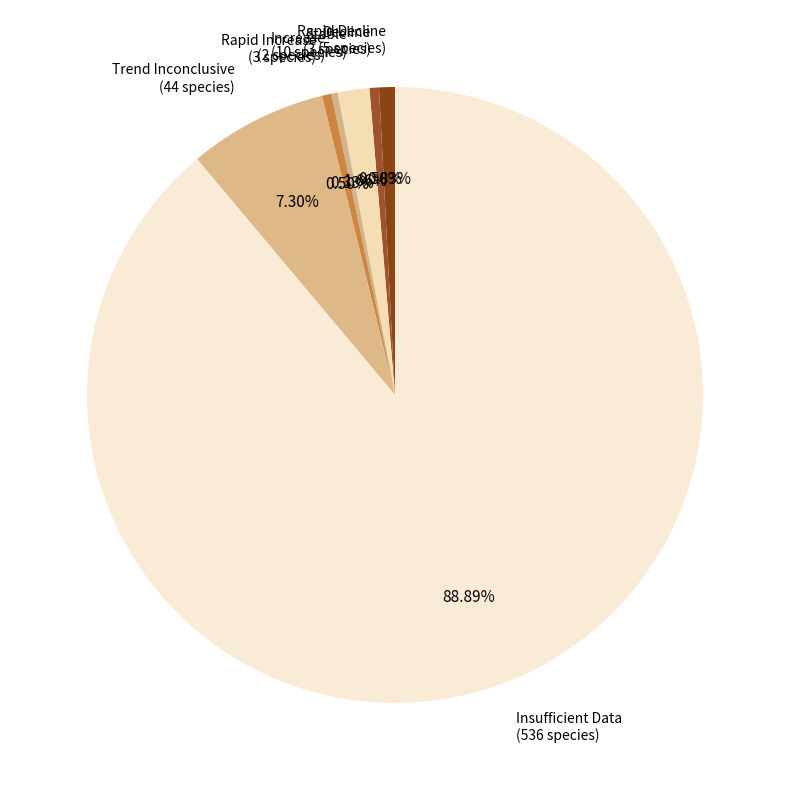

What is the largest slice in the pie chart?

Insufficient Data